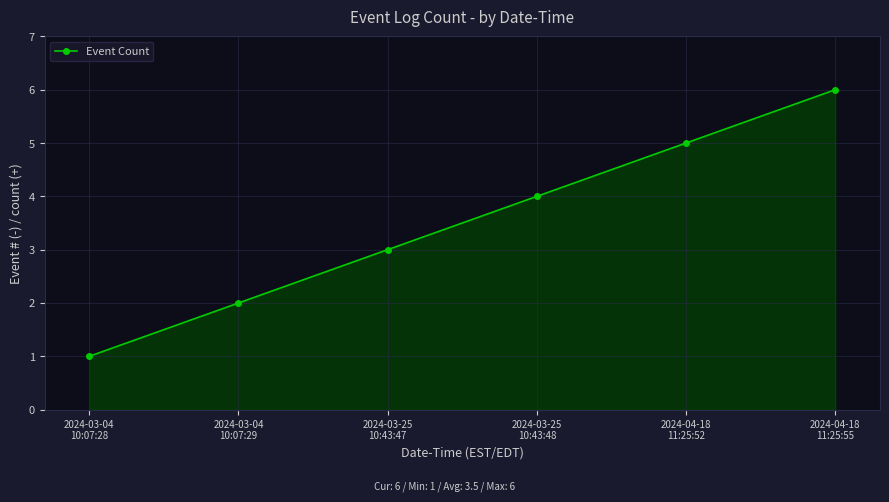

True or false: the data shows 2 at 2024-04-18
11:25:52.

False